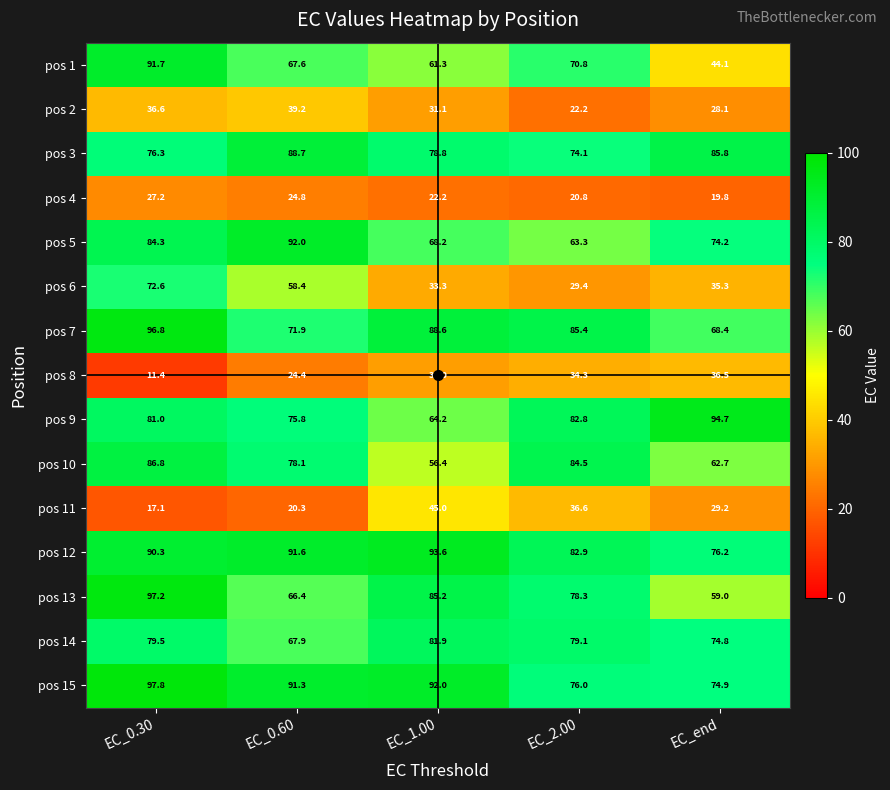

At which label does pos 4 reach its minimum?

EC_end